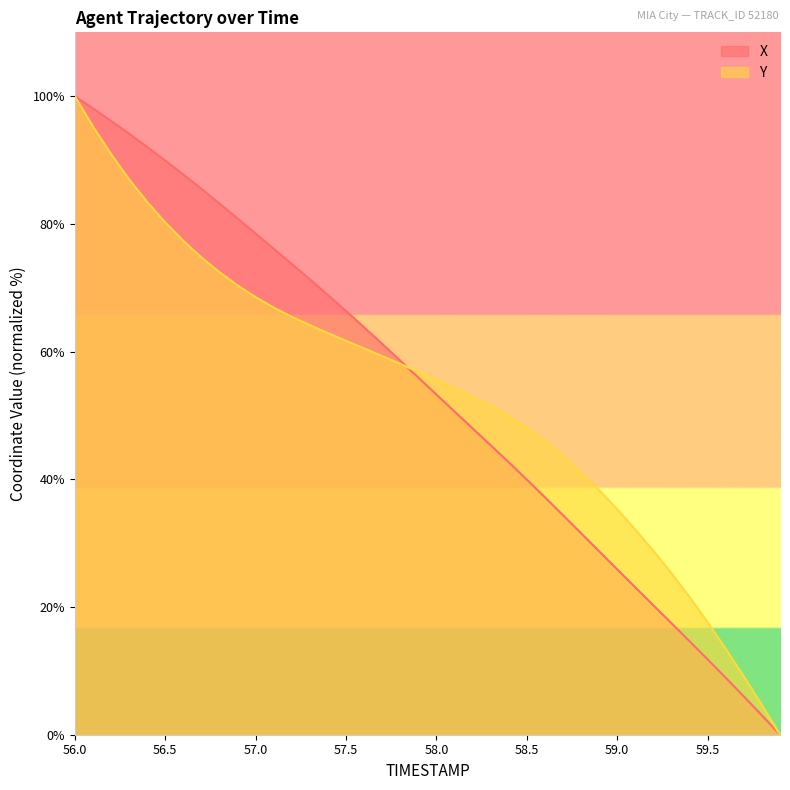

At which label does Y reach its peak?

56.0